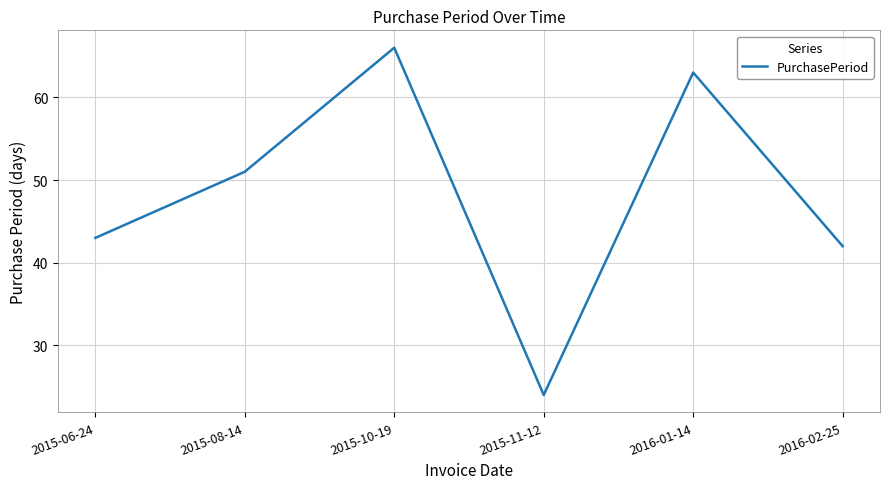

Reading left to right, what are all the values shown in this chart?

2015-06-24=43	2015-08-14=51	2015-10-19=66	2015-11-12=24	2016-01-14=63	2016-02-25=42